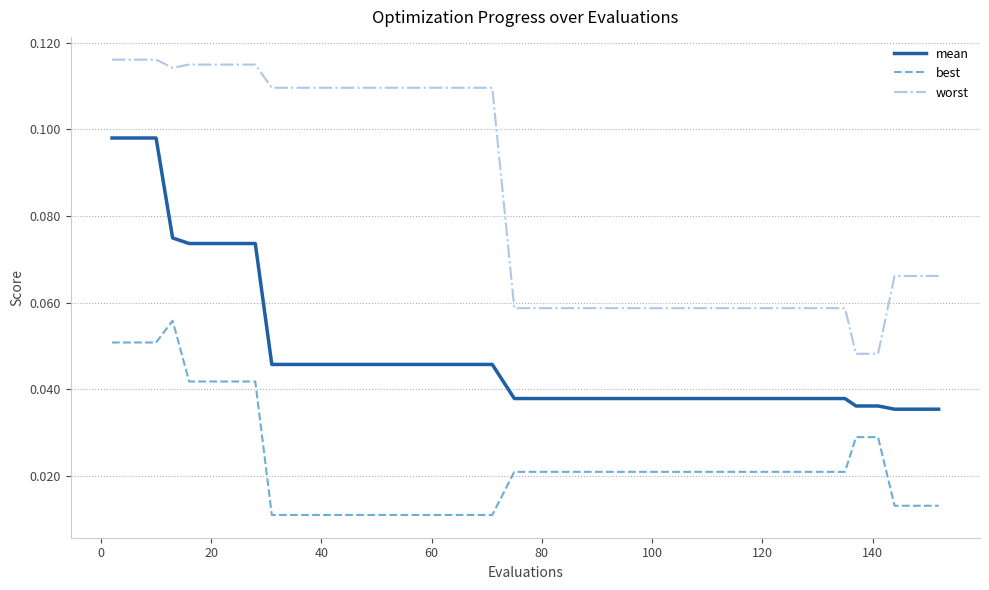

Rank the series by their maximum value, from highest to lowest.

worst, mean, best